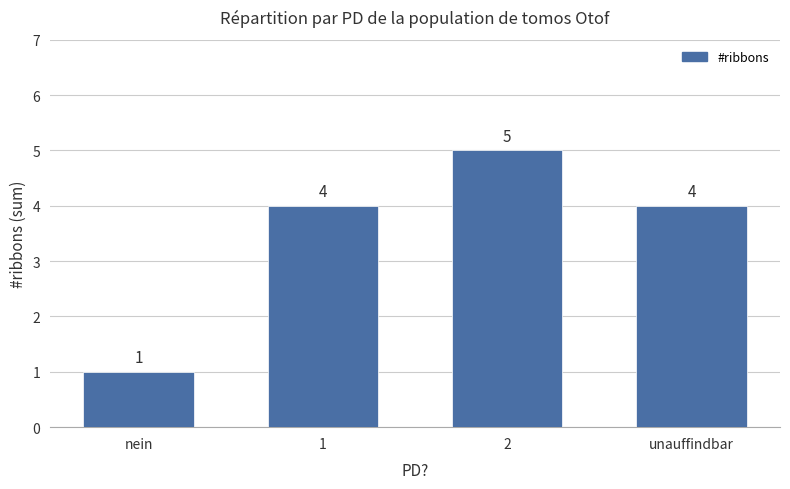

Reading right to left, what are all the values shown in this chart?

4	5	4	1